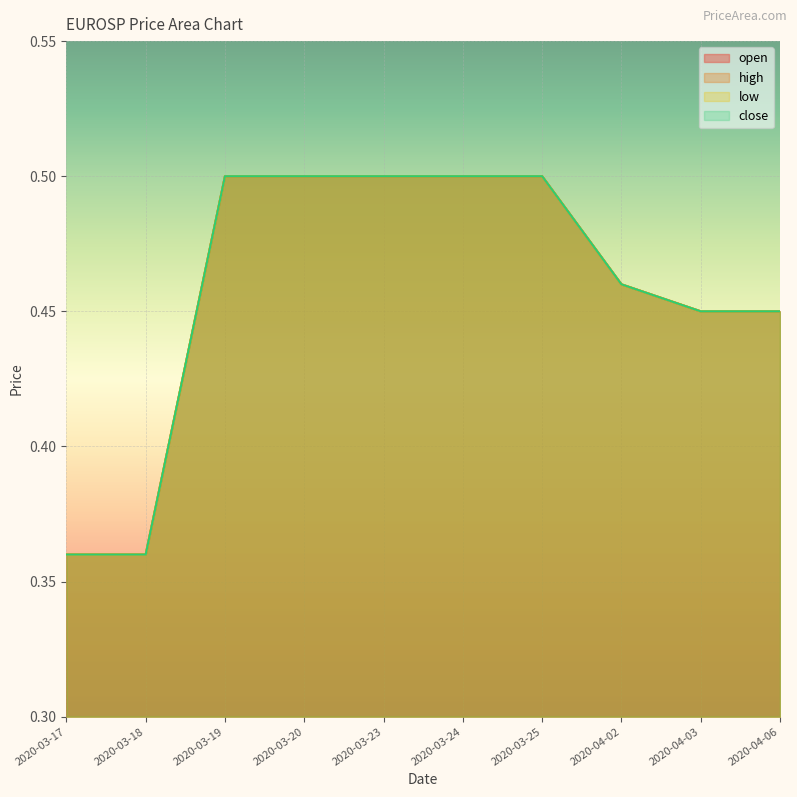

True or false: close and open cross at least once.

False